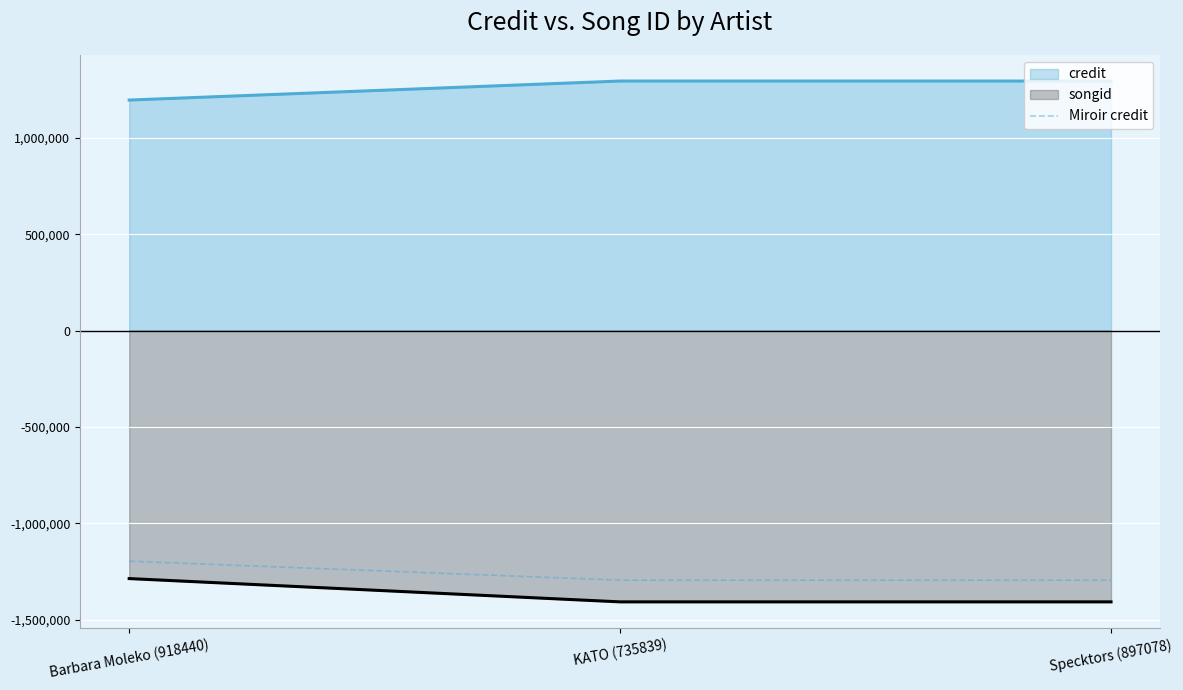

Between Specktors (897078) and Barbara Moleko (918440), which is larger?

Barbara Moleko (918440)